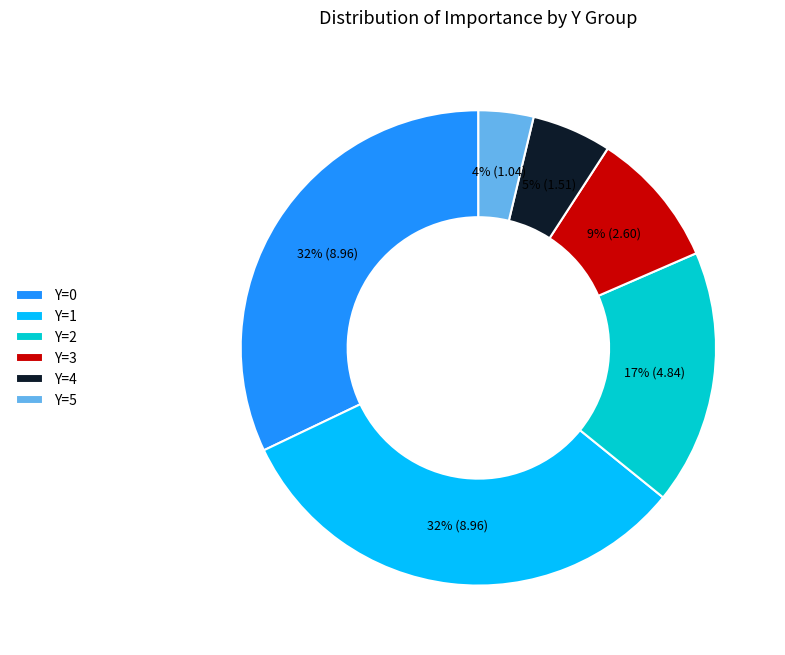

Is it true that Y=1 is 1% of the pie?

False